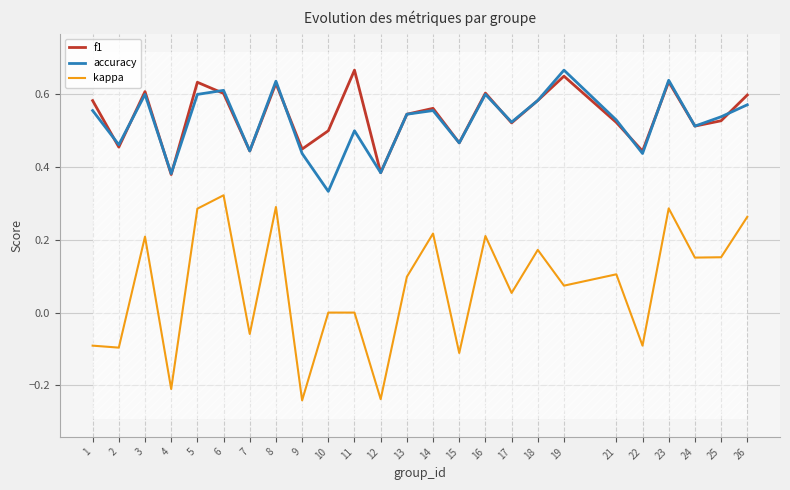

What is the value of the f1 point at the 21st from the left?

0.4